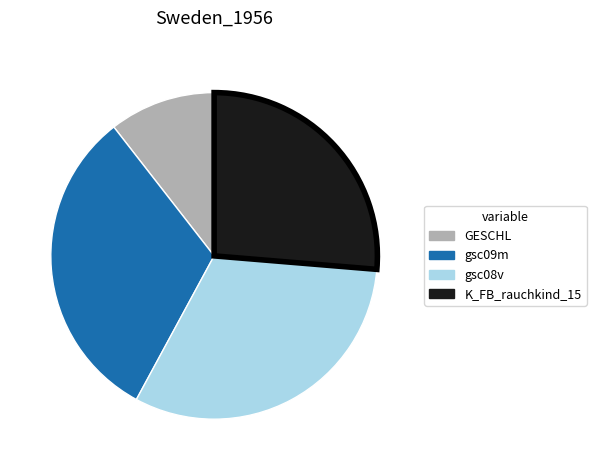

Does any single category account for the majority?

No